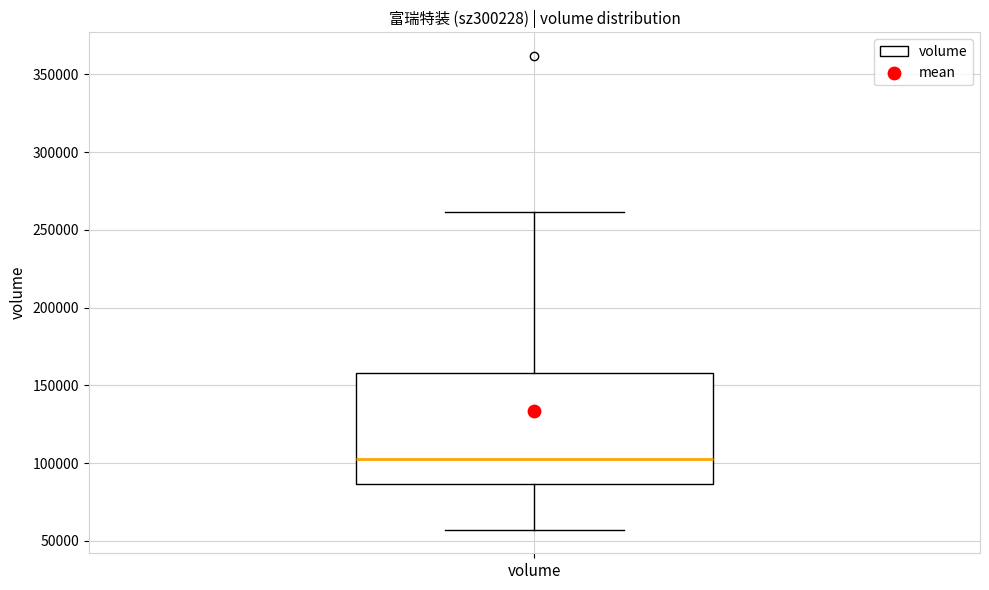

Read this box plot against the y-axis: the position of the median line, the range covered by the box, and the ends of both whiskers. The values are not printed on the chart, so give them approximately, as read against the axis.

median 105000, box 85000 to 160000, whiskers 55000 to 260000